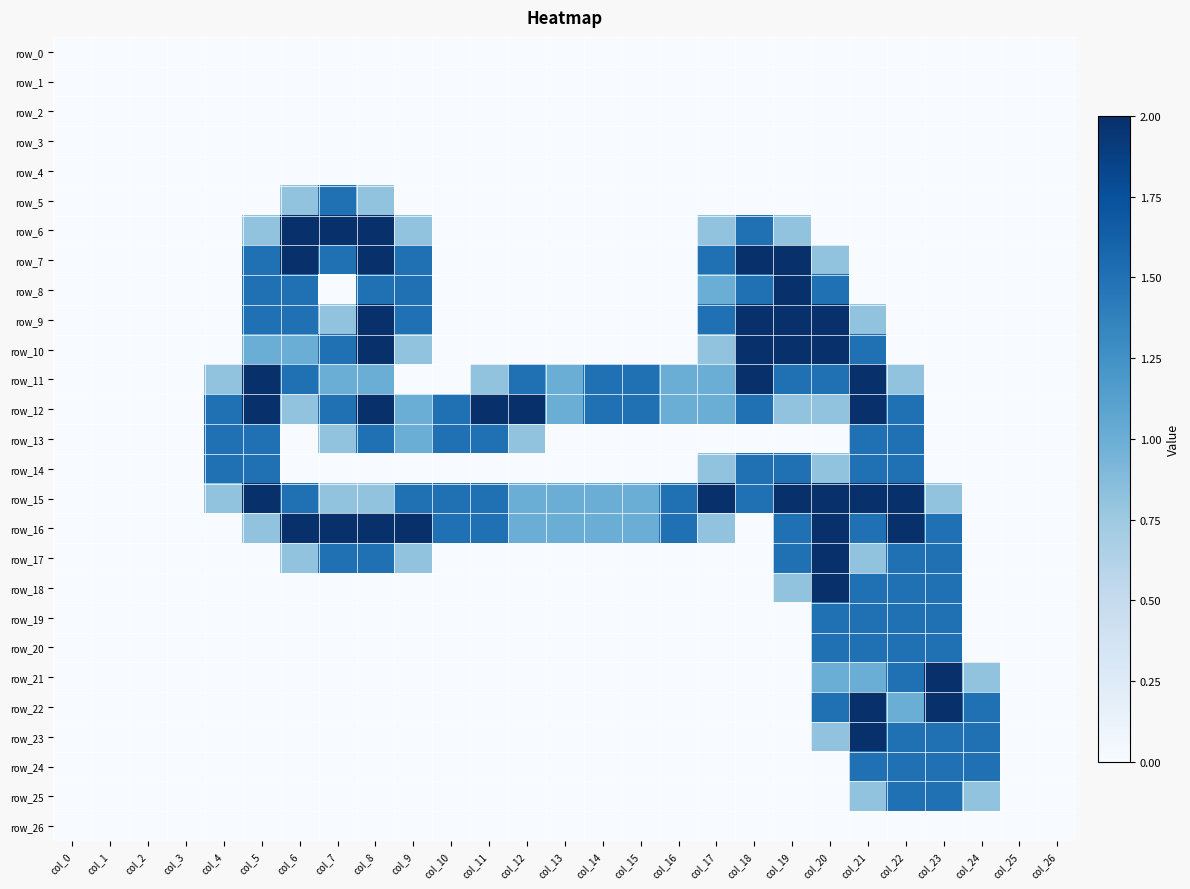

Reading right to left, transcribe all the data shown in this chart.

row_0: 0.0	0.0	0.0	0.0	0.0	0.0	0.0	0.0	0.0	0.0	0.0	0.0	0.0	0.0	0.0	0.0	0.0	0.0	0.0	0.0	0.0	0.0	0.0	0.0	0.0	0.0	0.0
row_1: 0.0	0.0	0.0	0.0	0.0	0.0	0.0	0.0	0.0	0.0	0.0	0.0	0.0	0.0	0.0	0.0	0.0	0.0	0.0	0.0	0.0	0.0	0.0	0.0	0.0	0.0	0.0
row_2: 0.0	0.0	0.0	0.0	0.0	0.0	0.0	0.0	0.0	0.0	0.0	0.0	0.0	0.0	0.0	0.0	0.0	0.0	0.0	0.0	0.0	0.0	0.0	0.0	0.0	0.0	0.0
row_3: 0.0	0.0	0.0	0.0	0.0	0.0	0.0	0.0	0.0	0.0	0.0	0.0	0.0	0.0	0.0	0.0	0.0	0.0	0.0	0.0	0.0	0.0	0.0	0.0	0.0	0.0	0.0
row_4: 0.0	0.0	0.0	0.0	0.0	0.0	0.0	0.0	0.0	0.0	0.0	0.0	0.0	0.0	0.0	0.0	0.0	0.0	0.0	0.0	0.0	0.0	0.0	0.0	0.0	0.0	0.0
row_5: 0.0	0.0	0.0	0.0	0.0	0.0	0.0	0.0	0.0	0.0	0.0	0.0	0.0	0.0	0.0	0.0	0.0	0.0	0.8	1.5	0.8	0.0	0.0	0.0	0.0	0.0	0.0
row_6: 0.0	0.0	0.0	0.0	0.0	0.0	0.0	0.8	1.5	0.8	0.0	0.0	0.0	0.0	0.0	0.0	0.0	0.8	2.0	2.0	2.0	0.8	0.0	0.0	0.0	0.0	0.0
row_7: 0.0	0.0	0.0	0.0	0.0	0.0	0.8	2.0	2.0	1.5	0.0	0.0	0.0	0.0	0.0	0.0	0.0	1.5	2.0	1.5	2.0	1.5	0.0	0.0	0.0	0.0	0.0
row_8: 0.0	0.0	0.0	0.0	0.0	0.0	1.5	2.0	1.5	1.0	0.0	0.0	0.0	0.0	0.0	0.0	0.0	1.5	1.5	0.0	1.5	1.5	0.0	0.0	0.0	0.0	0.0
row_9: 0.0	0.0	0.0	0.0	0.0	0.8	2.0	2.0	2.0	1.5	0.0	0.0	0.0	0.0	0.0	0.0	0.0	1.5	2.0	0.8	1.5	1.5	0.0	0.0	0.0	0.0	0.0
row_10: 0.0	0.0	0.0	0.0	0.0	1.5	2.0	2.0	2.0	0.8	0.0	0.0	0.0	0.0	0.0	0.0	0.0	0.8	2.0	1.5	1.0	1.0	0.0	0.0	0.0	0.0	0.0
row_11: 0.0	0.0	0.0	0.0	0.8	2.0	1.5	1.5	2.0	1.0	1.0	1.5	1.5	1.0	1.5	0.8	0.0	0.0	1.0	1.0	1.5	2.0	0.8	0.0	0.0	0.0	0.0
row_12: 0.0	0.0	0.0	0.0	1.5	2.0	0.8	0.8	1.5	1.0	1.0	1.5	1.5	1.0	2.0	2.0	1.5	1.0	2.0	1.5	0.8	2.0	1.5	0.0	0.0	0.0	0.0
row_13: 0.0	0.0	0.0	0.0	1.5	1.5	0.0	0.0	0.0	0.0	0.0	0.0	0.0	0.0	0.8	1.5	1.5	1.0	1.5	0.8	0.0	1.5	1.5	0.0	0.0	0.0	0.0
row_14: 0.0	0.0	0.0	0.0	1.5	1.5	0.8	1.5	1.5	0.8	0.0	0.0	0.0	0.0	0.0	0.0	0.0	0.0	0.0	0.0	0.0	1.5	1.5	0.0	0.0	0.0	0.0
row_15: 0.0	0.0	0.0	0.8	2.0	2.0	2.0	2.0	1.5	2.0	1.5	1.0	1.0	1.0	1.0	1.5	1.5	1.5	0.8	0.8	1.5	2.0	0.8	0.0	0.0	0.0	0.0
row_16: 0.0	0.0	0.0	1.5	2.0	1.5	2.0	1.5	0.0	0.8	1.5	1.0	1.0	1.0	1.0	1.5	1.5	2.0	2.0	2.0	2.0	0.8	0.0	0.0	0.0	0.0	0.0
row_17: 0.0	0.0	0.0	1.5	1.5	0.8	2.0	1.5	0.0	0.0	0.0	0.0	0.0	0.0	0.0	0.0	0.0	0.8	1.5	1.5	0.8	0.0	0.0	0.0	0.0	0.0	0.0
row_18: 0.0	0.0	0.0	1.5	1.5	1.5	2.0	0.8	0.0	0.0	0.0	0.0	0.0	0.0	0.0	0.0	0.0	0.0	0.0	0.0	0.0	0.0	0.0	0.0	0.0	0.0	0.0
row_19: 0.0	0.0	0.0	1.5	1.5	1.5	1.5	0.0	0.0	0.0	0.0	0.0	0.0	0.0	0.0	0.0	0.0	0.0	0.0	0.0	0.0	0.0	0.0	0.0	0.0	0.0	0.0
row_20: 0.0	0.0	0.0	1.5	1.5	1.5	1.5	0.0	0.0	0.0	0.0	0.0	0.0	0.0	0.0	0.0	0.0	0.0	0.0	0.0	0.0	0.0	0.0	0.0	0.0	0.0	0.0
row_21: 0.0	0.0	0.8	2.0	1.5	1.0	1.0	0.0	0.0	0.0	0.0	0.0	0.0	0.0	0.0	0.0	0.0	0.0	0.0	0.0	0.0	0.0	0.0	0.0	0.0	0.0	0.0
row_22: 0.0	0.0	1.5	2.0	1.0	2.0	1.5	0.0	0.0	0.0	0.0	0.0	0.0	0.0	0.0	0.0	0.0	0.0	0.0	0.0	0.0	0.0	0.0	0.0	0.0	0.0	0.0
row_23: 0.0	0.0	1.5	1.5	1.5	2.0	0.8	0.0	0.0	0.0	0.0	0.0	0.0	0.0	0.0	0.0	0.0	0.0	0.0	0.0	0.0	0.0	0.0	0.0	0.0	0.0	0.0
row_24: 0.0	0.0	1.5	1.5	1.5	1.5	0.0	0.0	0.0	0.0	0.0	0.0	0.0	0.0	0.0	0.0	0.0	0.0	0.0	0.0	0.0	0.0	0.0	0.0	0.0	0.0	0.0
row_25: 0.0	0.0	0.8	1.5	1.5	0.8	0.0	0.0	0.0	0.0	0.0	0.0	0.0	0.0	0.0	0.0	0.0	0.0	0.0	0.0	0.0	0.0	0.0	0.0	0.0	0.0	0.0
row_26: 0.0	0.0	0.0	0.0	0.0	0.0	0.0	0.0	0.0	0.0	0.0	0.0	0.0	0.0	0.0	0.0	0.0	0.0	0.0	0.0	0.0	0.0	0.0	0.0	0.0	0.0	0.0